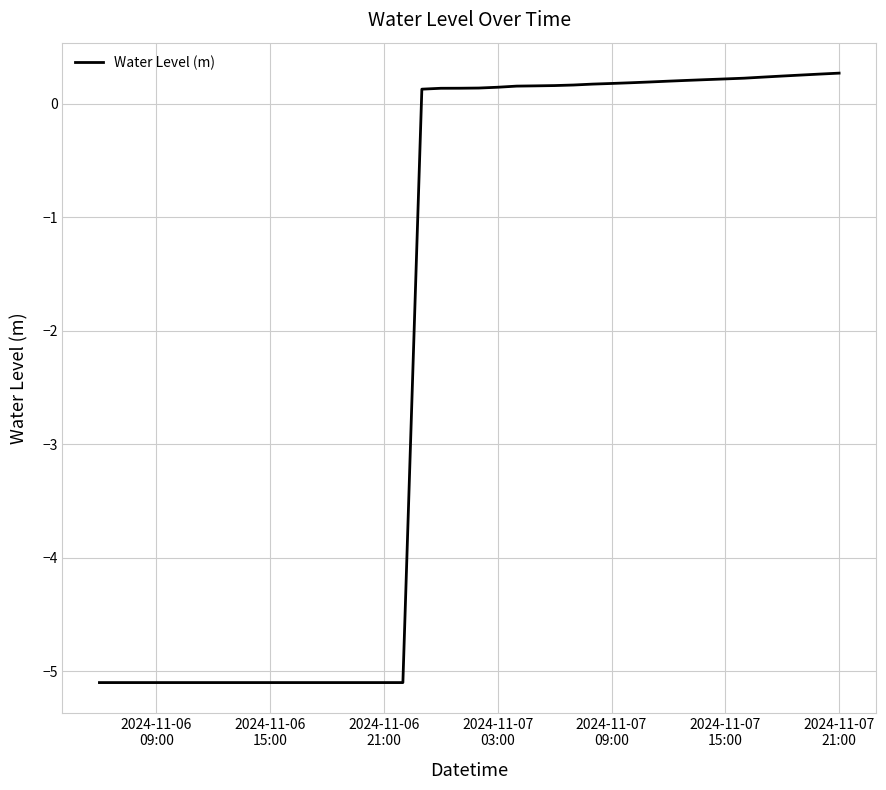

What is the greatest value displayed?

0.3